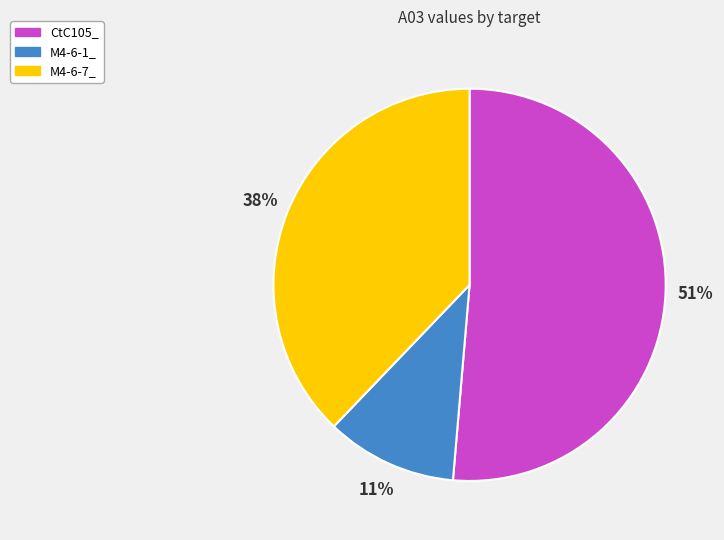

Is M4-6-1_ the majority of the pie?

No